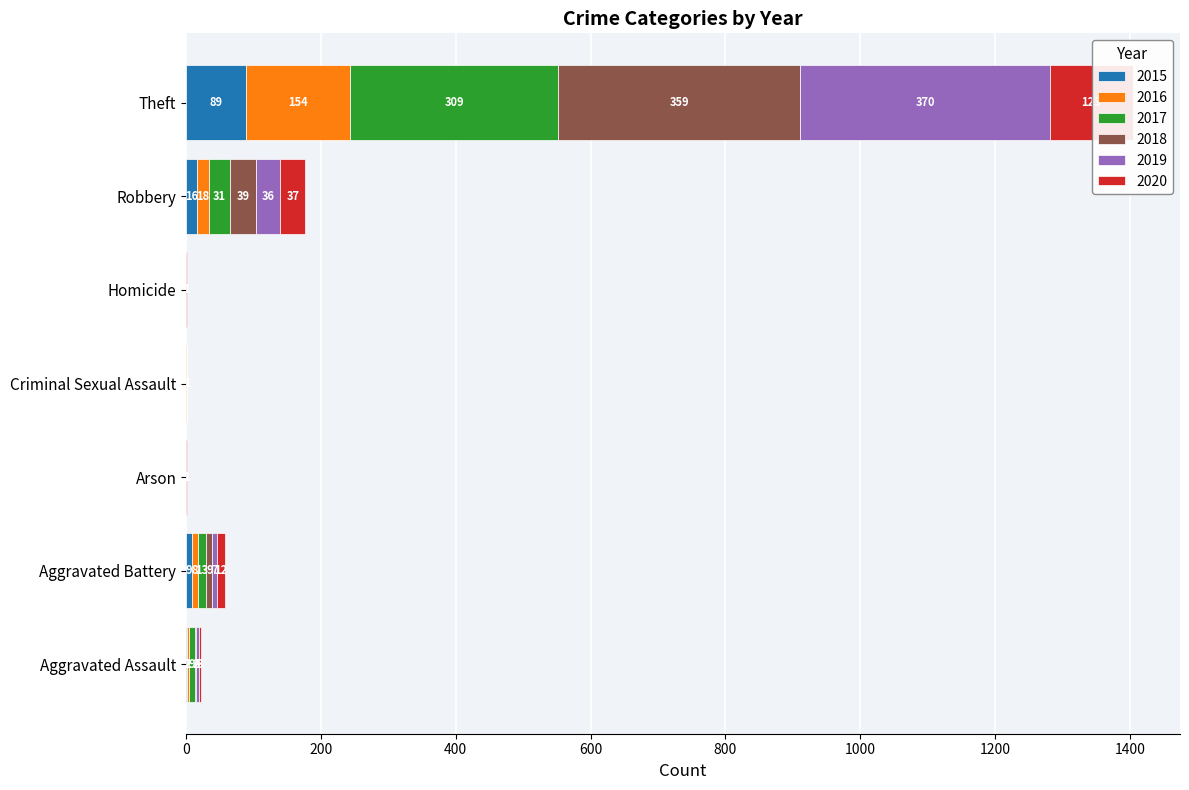

What is the label of the 6th bar from the left?

Robbery